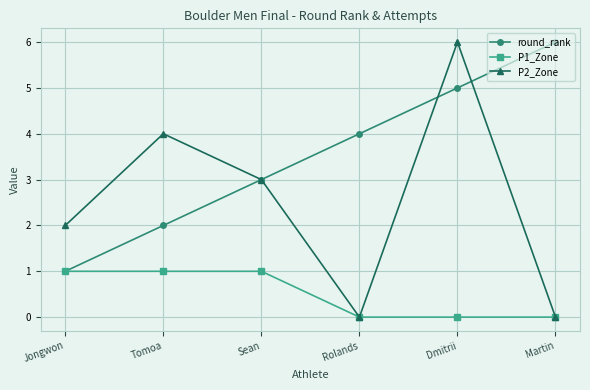

What is the label of the 3rd point from the right?

Rolands